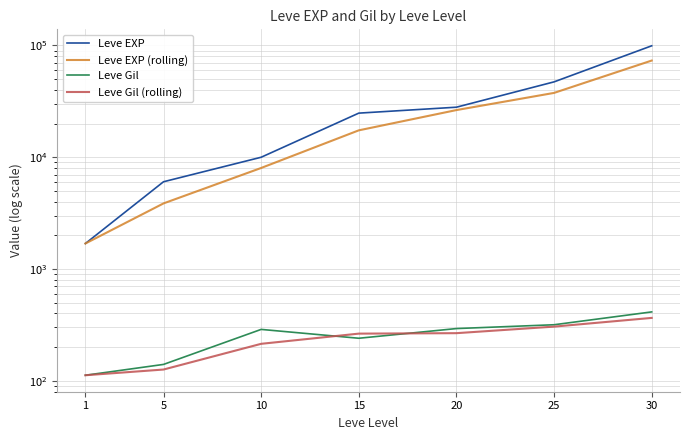

How many values in the Leve EXP series are below 24790?

3